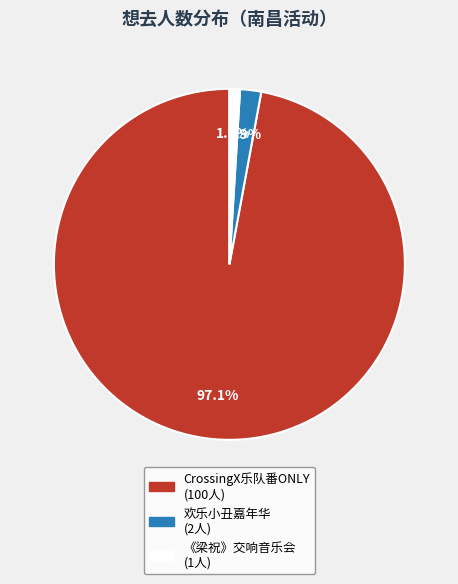

Is there a majority slice in this chart?

Yes